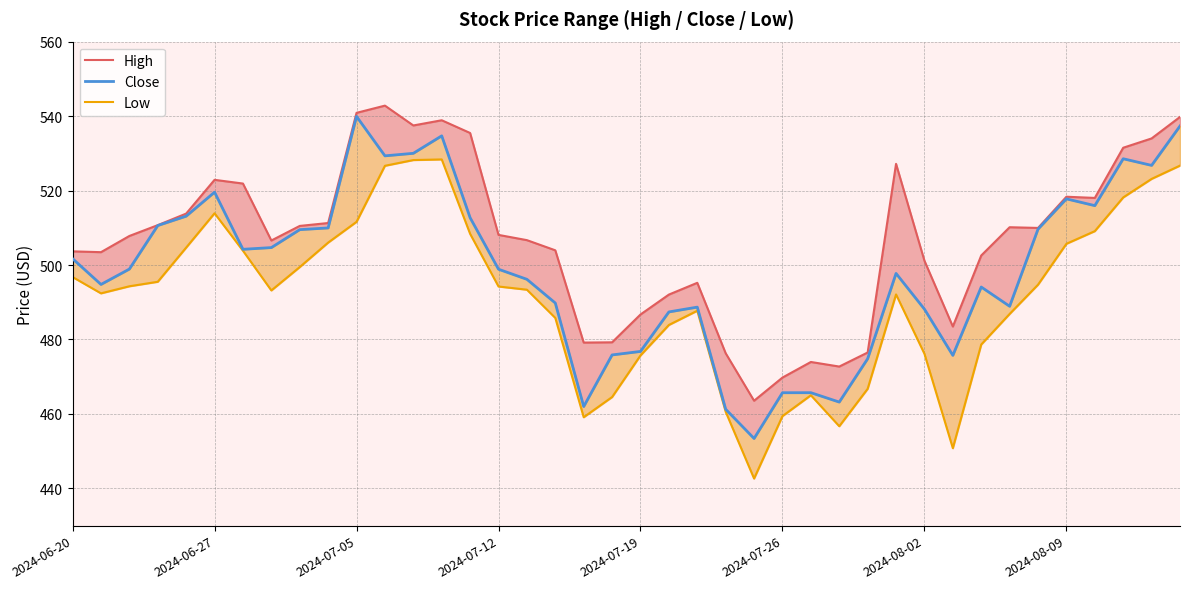

True or false: High and Close intersect in this chart.

False